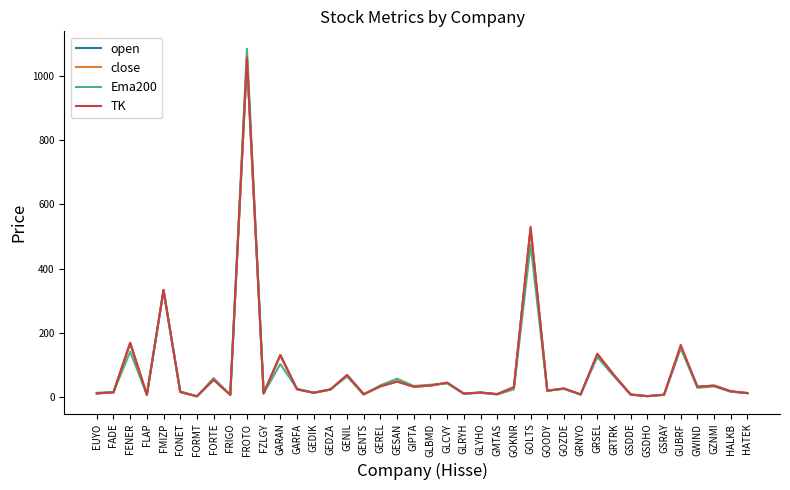

Is the value of close at FADE greater than the value of Ema200 at FORMT?

Yes